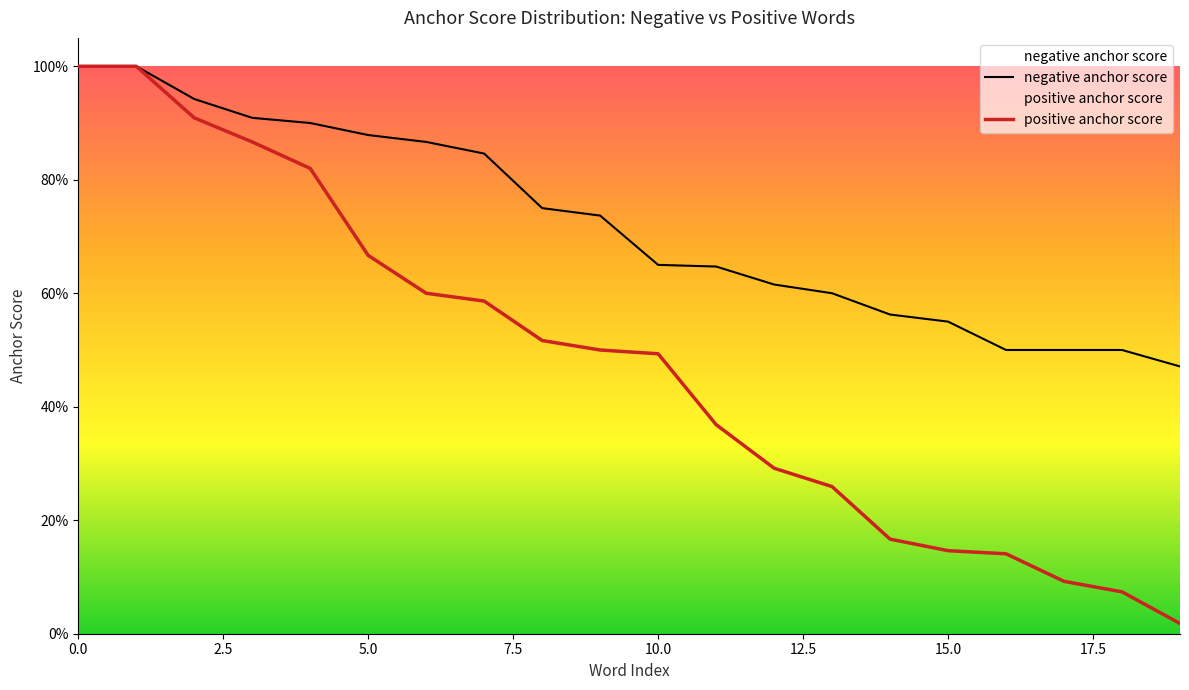

Which series has the largest total across all categories?

negative anchor score